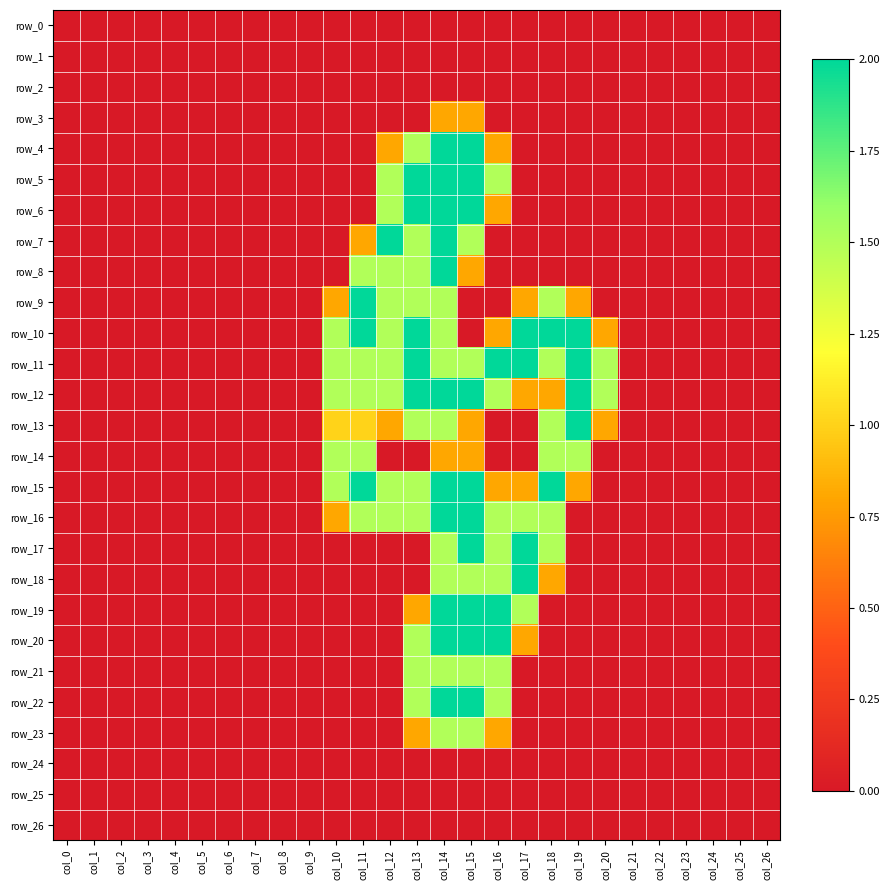

Which series has the largest total across all categories?

row_11